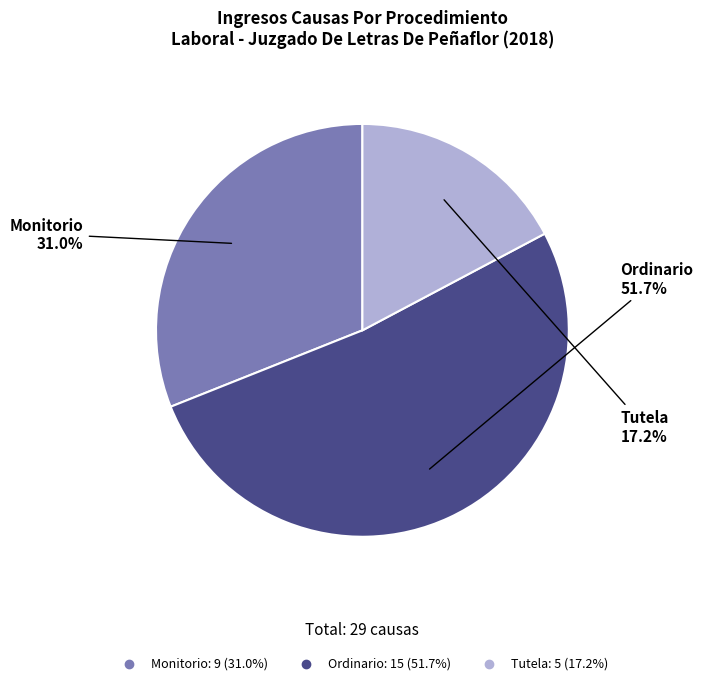

Which category has the smallest portion of the pie?

Tutela